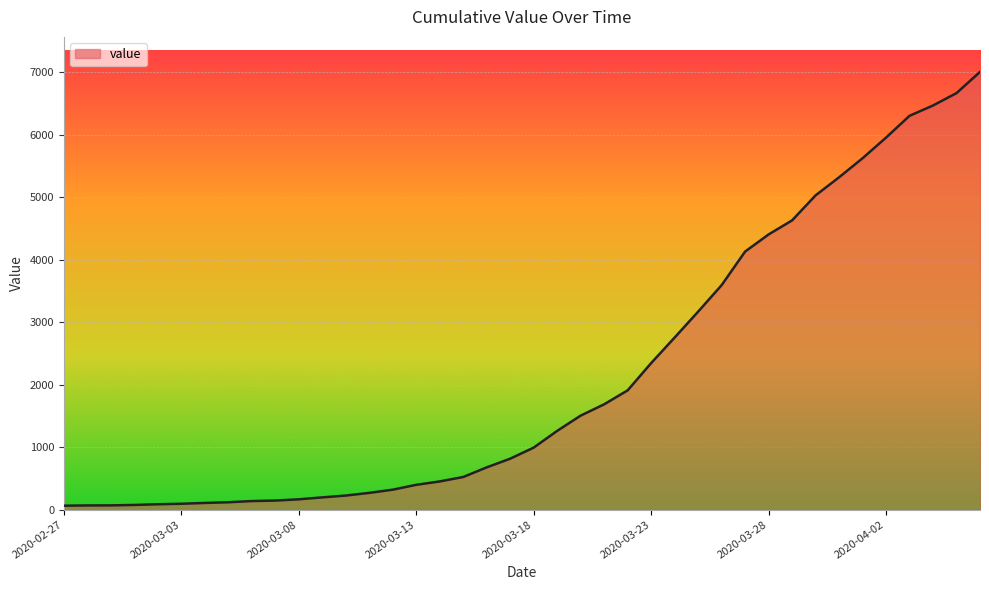

What is the greatest value displayed?

7003